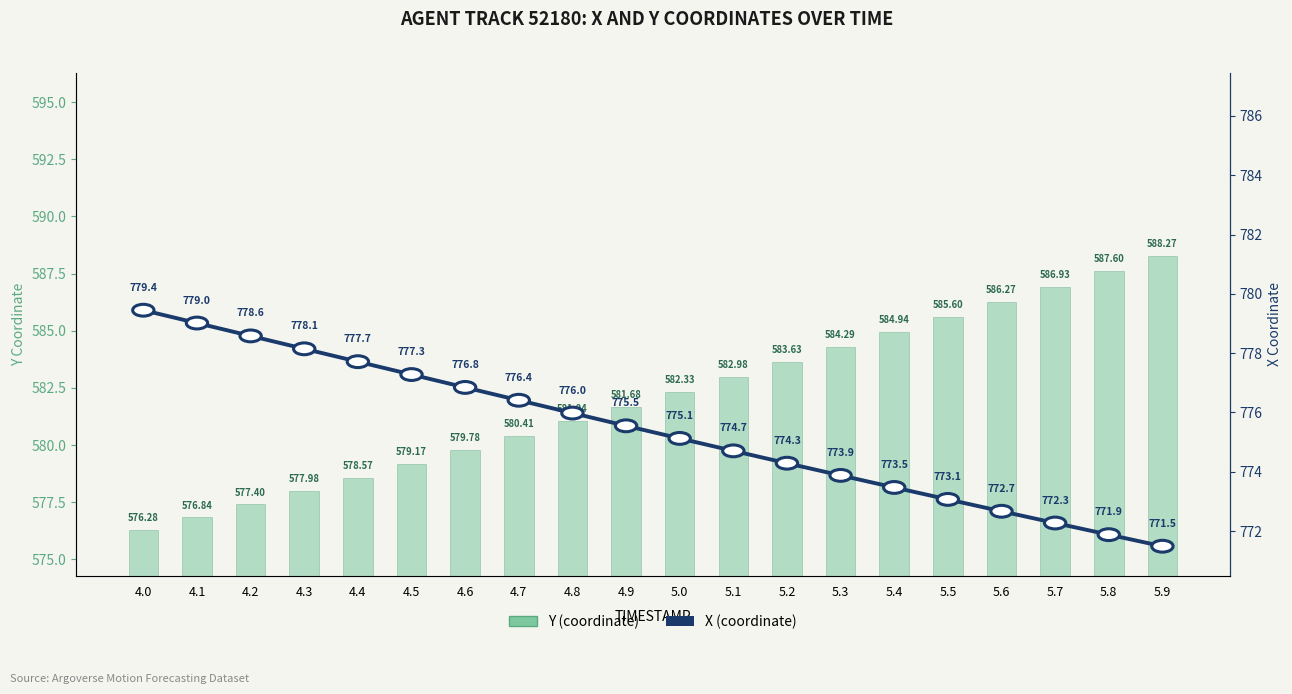

What is the sum of the X (coordinate) values at 4.4 and 4.3?

1555.9